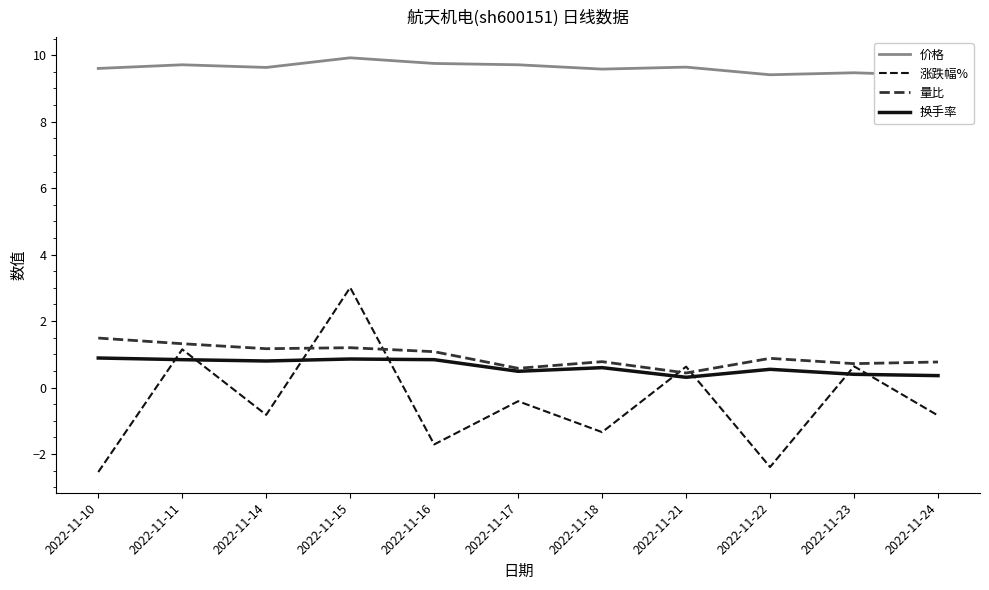

Reading left to right, what are all the values shown in this chart?

价格: 9.6	9.7	9.6	9.9	9.8	9.7	9.6	9.6	9.4	9.5	9.4
涨跌幅%: -2.5	1.1	-0.8	3.0	-1.7	-0.4	-1.3	0.6	-2.4	0.6	-0.8
量比: 1.5	1.3	1.2	1.2	1.1	0.6	0.8	0.4	0.9	0.7	0.8
换手率: 0.9	0.8	0.8	0.9	0.8	0.5	0.6	0.3	0.6	0.4	0.4